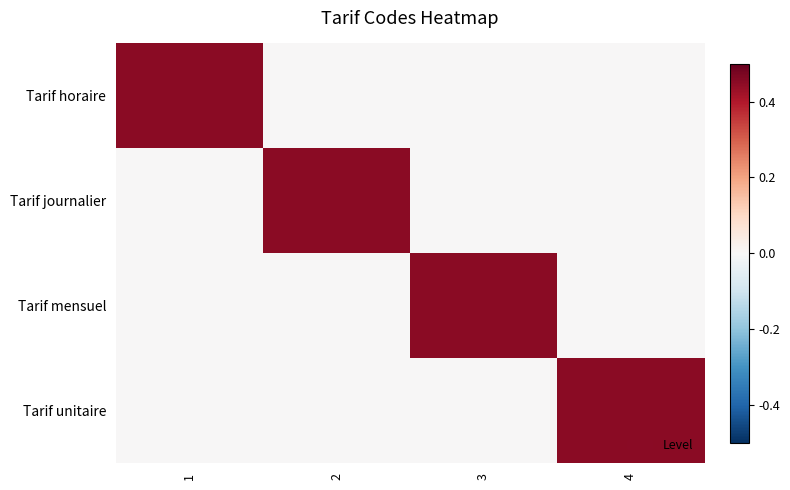

Rank the series by their maximum value, from highest to lowest.

Tarif horaire, Tarif journalier, Tarif mensuel, Tarif unitaire